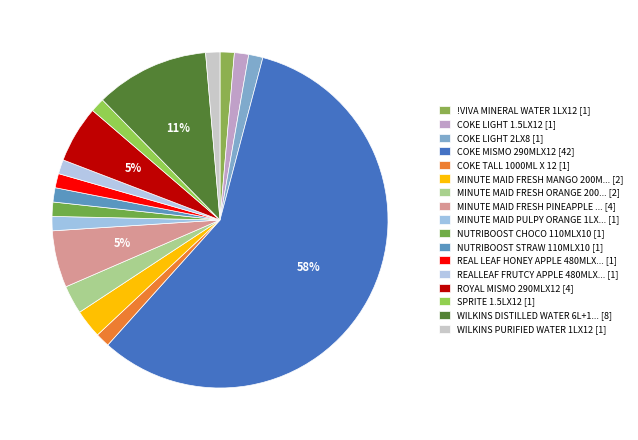

Count the number of slices in the pie.

17